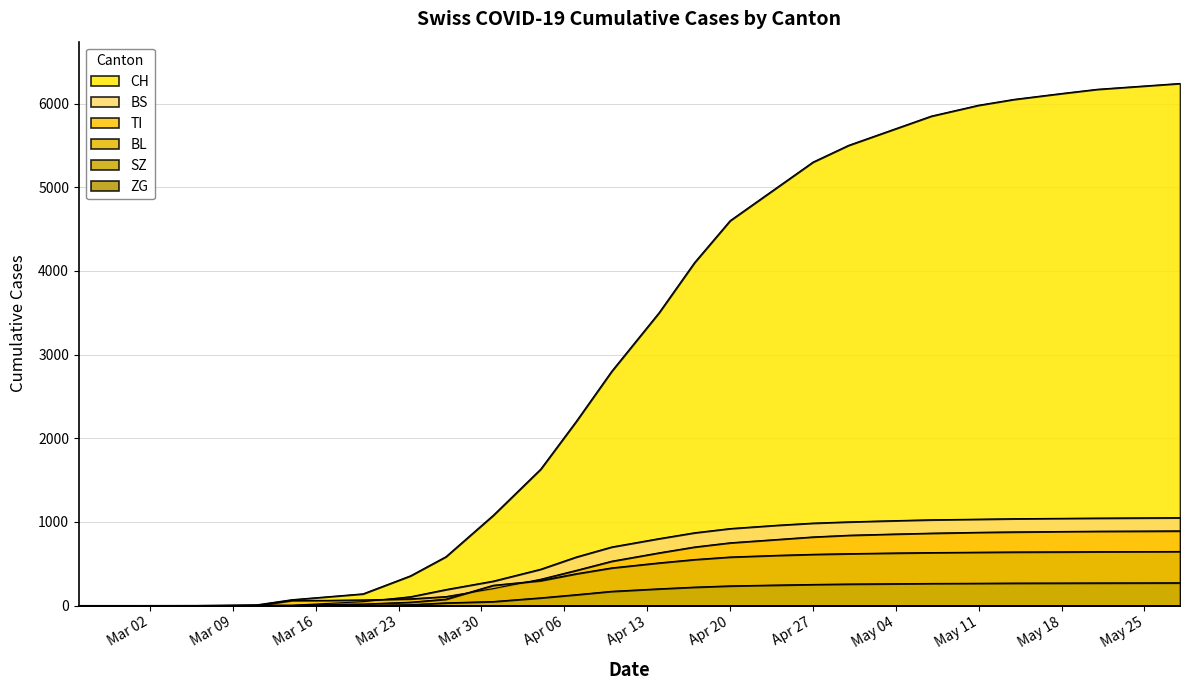

Is the value of BL at 2020-03-01 greater than the value of CH at 2020-05-14?

No